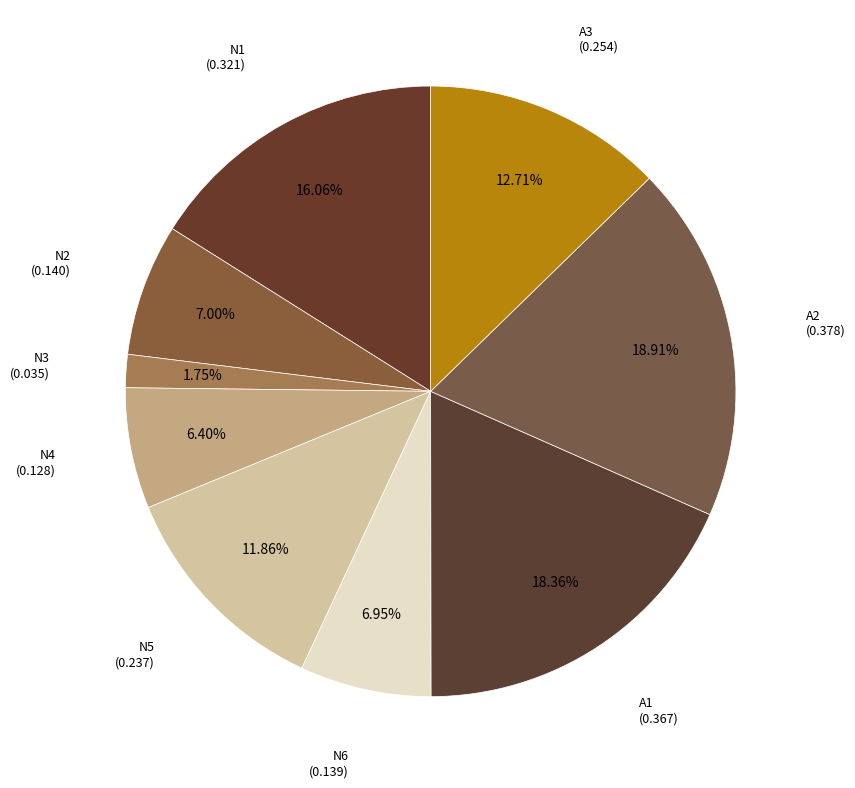

Is it true that N4 is 20% of the pie?

False